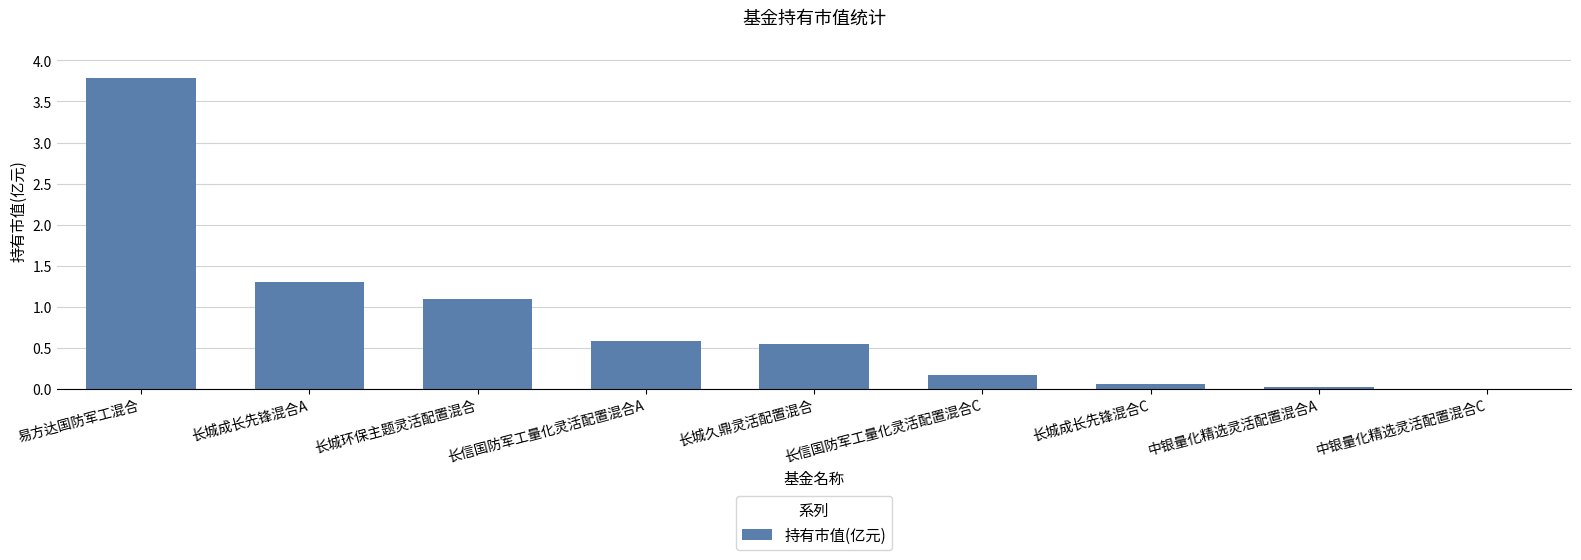

The value at 长信国防军工量化灵活配置混合A is 0.2. True or false?

False